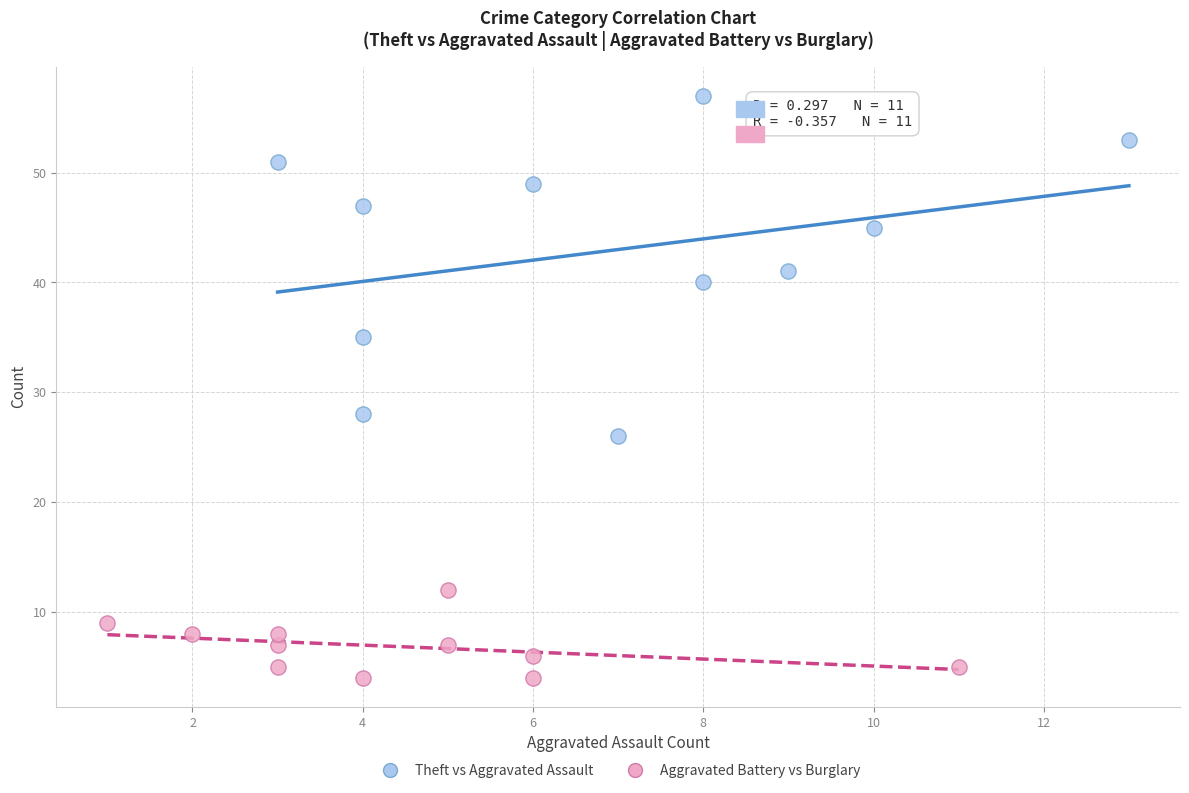

Which series reaches the maximum Y coordinate?

Theft vs Aggravated Assault